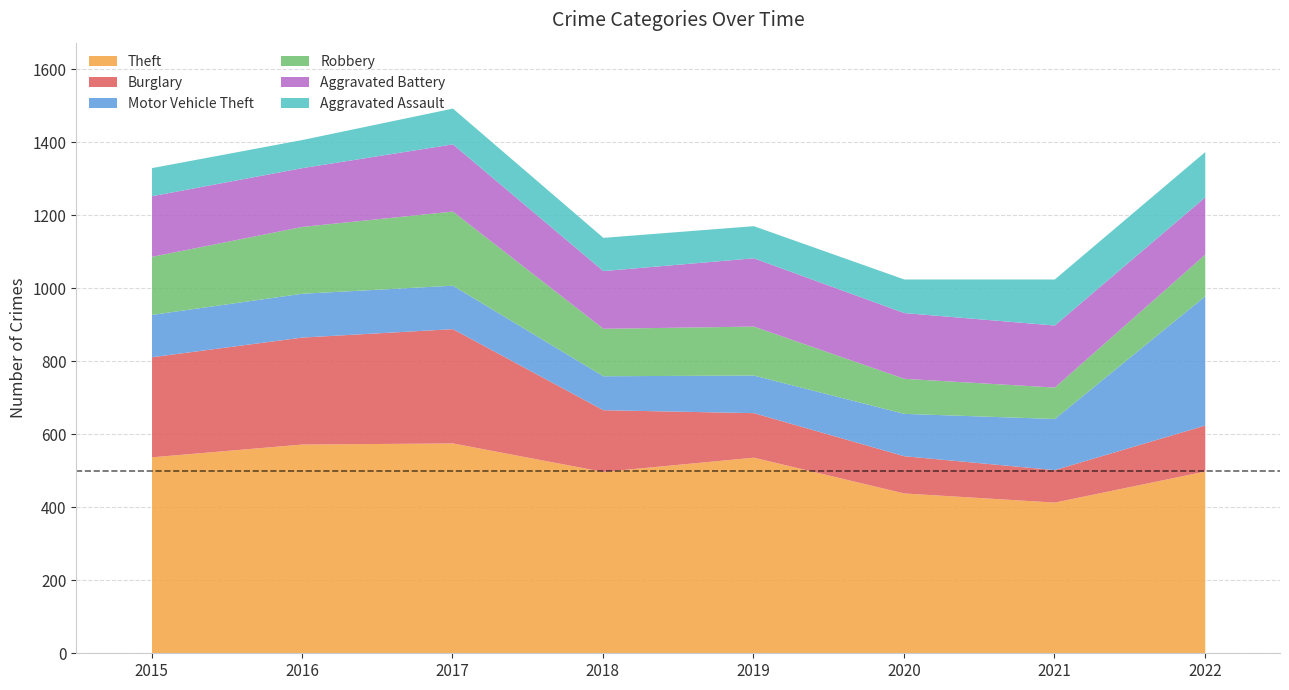

Reading left to right, extract all data points from this chart.

Theft: 2015=538	2016=573	2017=576	2018=498	2019=537	2020=439	2021=414	2022=499
Burglary: 2015=274	2016=293	2017=313	2018=169	2019=122	2020=102	2021=89	2022=126
Motor Vehicle Theft: 2015=116	2016=120	2017=119	2018=93	2019=103	2020=116	2021=140	2022=354
Robbery: 2015=159	2016=183	2017=203	2018=130	2019=134	2020=96	2021=86	2022=114
Aggravated Battery: 2015=166	2016=161	2017=184	2018=158	2019=187	2020=180	2021=170	2022=157
Aggravated Assault: 2015=77	2016=77	2017=98	2018=91	2019=88	2020=92	2021=126	2022=124